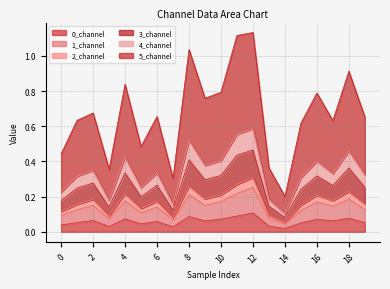

How many series are shown in this chart?

6